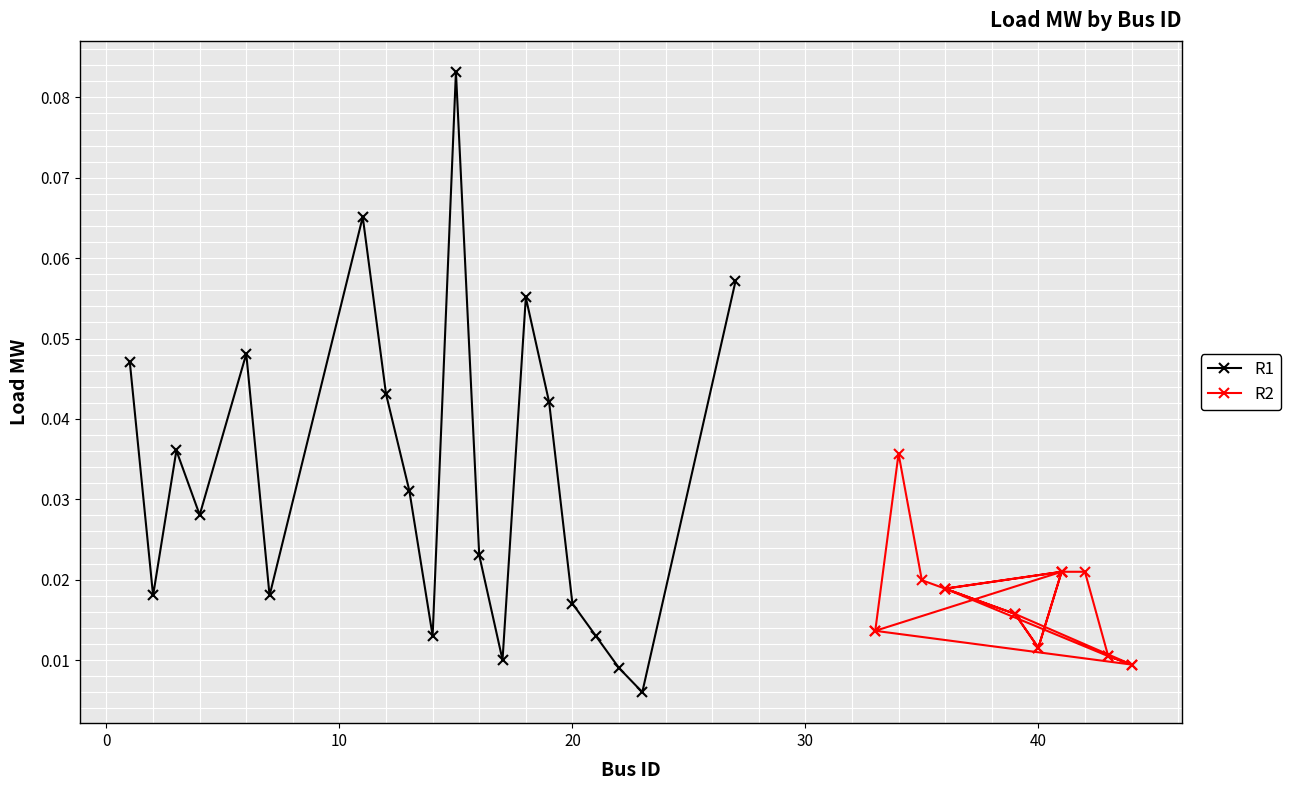

How many interior local peaks does the R1 series have?

5